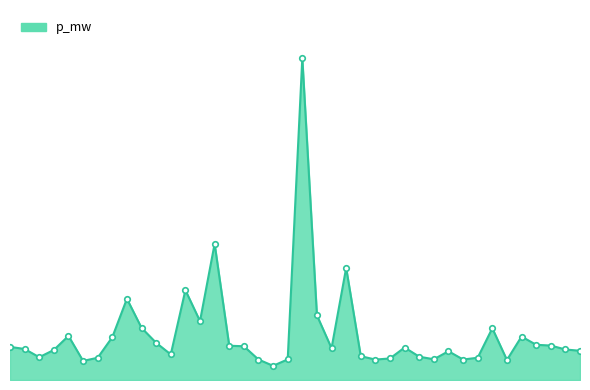

True or false: the data has more than 1 interior local peaks.

True